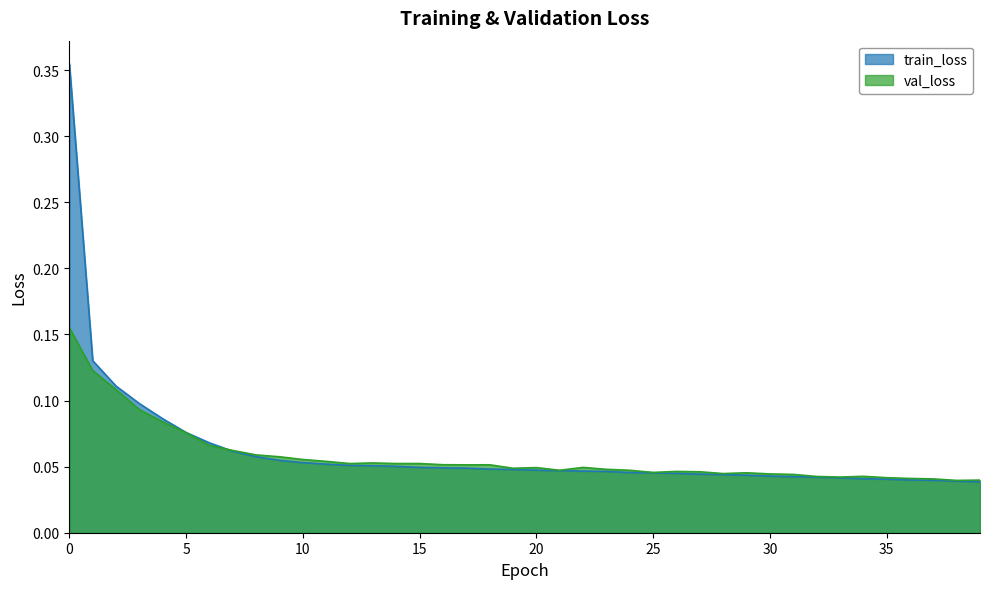

Reading left to right, transcribe all the data shown in this chart.

train_loss: 0=0.4	1=0.1	2=0.1	3=0.1	4=0.1	5=0.1	6=0.1	7=0.1	8=0.1	9=0.1	10=0.1	11=0.1	12=0.1	13=0.1	14=0.1	15=0.0	16=0.0	17=0.0	18=0.0	19=0.0	20=0.0	21=0.0	22=0.0	23=0.0	24=0.0	25=0.0	26=0.0	27=0.0	28=0.0	29=0.0	30=0.0	31=0.0	32=0.0	33=0.0	34=0.0	35=0.0	36=0.0	37=0.0	38=0.0	39=0.0
val_loss: 0=0.2	1=0.1	2=0.1	3=0.1	4=0.1	5=0.1	6=0.1	7=0.1	8=0.1	9=0.1	10=0.1	11=0.1	12=0.1	13=0.1	14=0.1	15=0.1	16=0.1	17=0.1	18=0.1	19=0.0	20=0.0	21=0.0	22=0.0	23=0.0	24=0.0	25=0.0	26=0.0	27=0.0	28=0.0	29=0.0	30=0.0	31=0.0	32=0.0	33=0.0	34=0.0	35=0.0	36=0.0	37=0.0	38=0.0	39=0.0